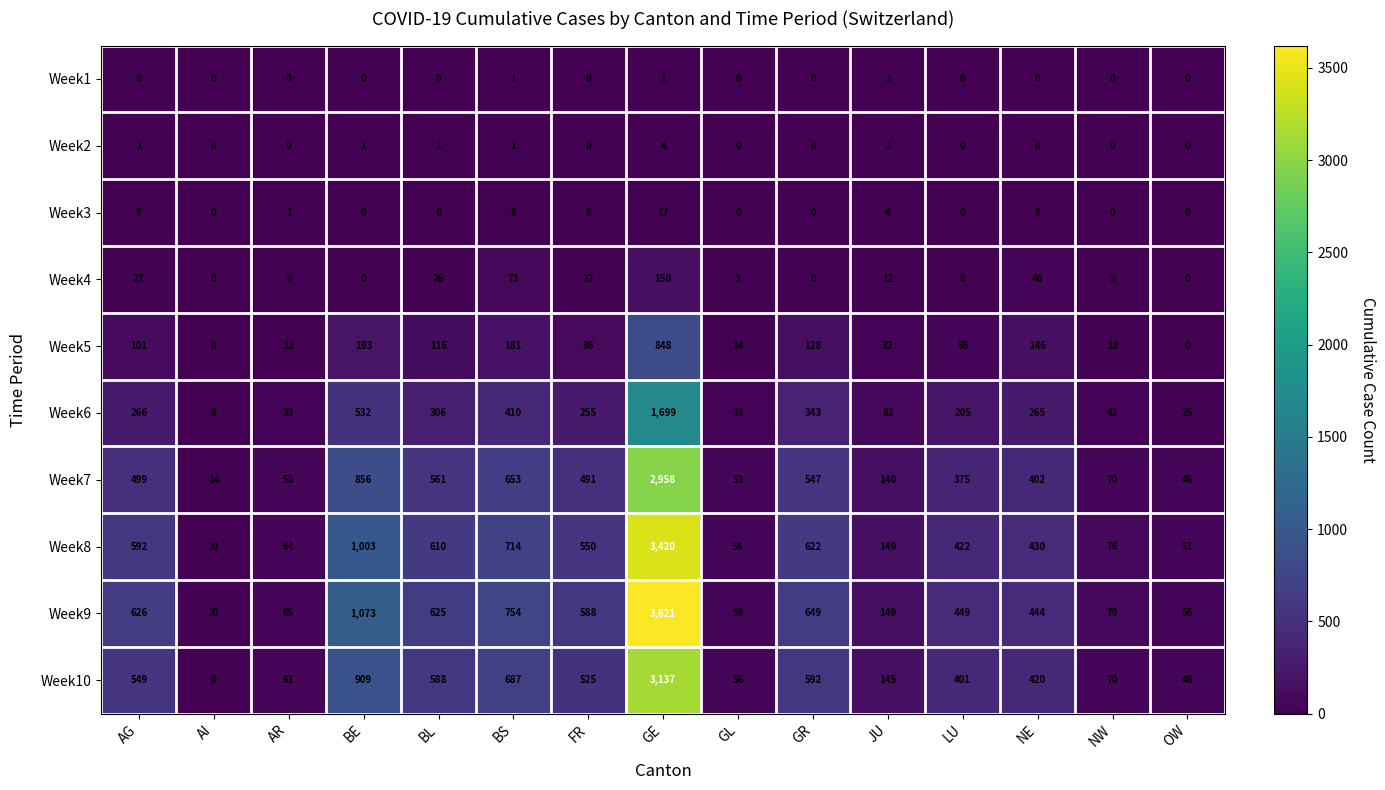

Which series has the largest total across all categories?

Week9